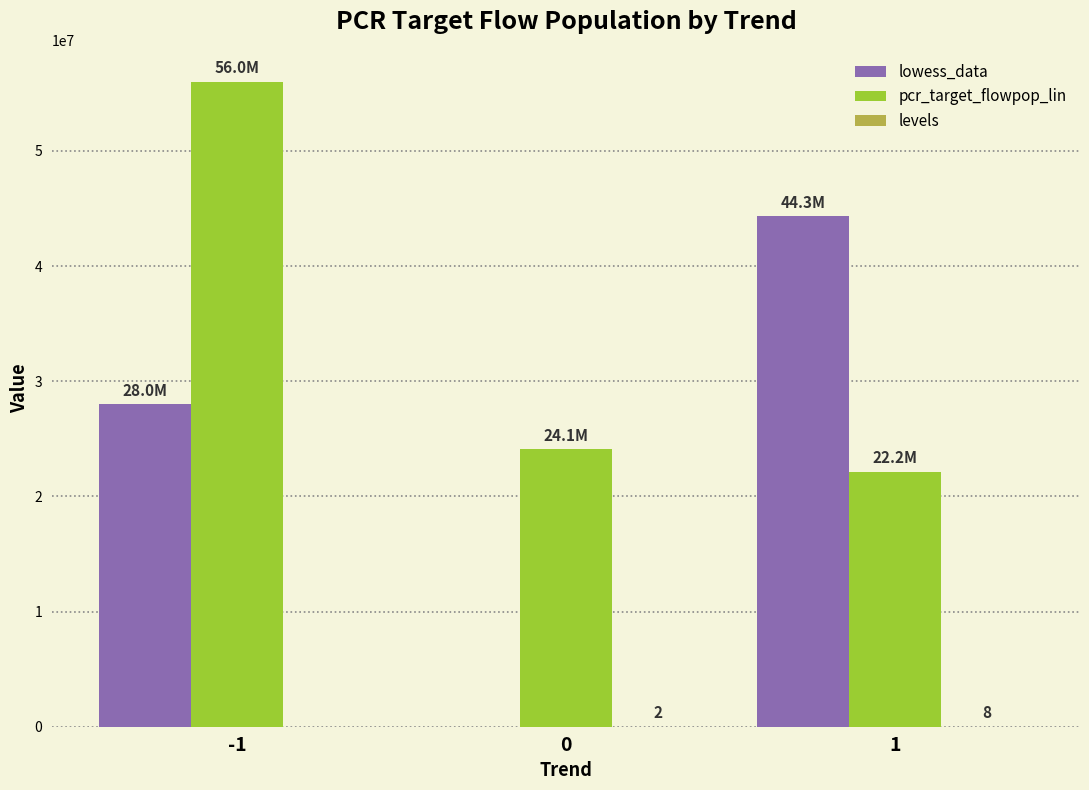

How many positive values does the lowess_data series have?

2